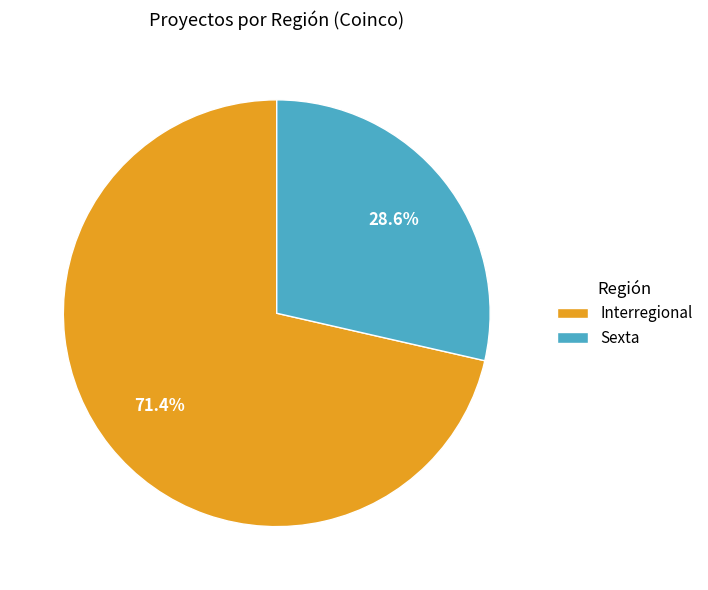

Approximately how many times larger is the value at Interregional compared to Sexta?

2.5